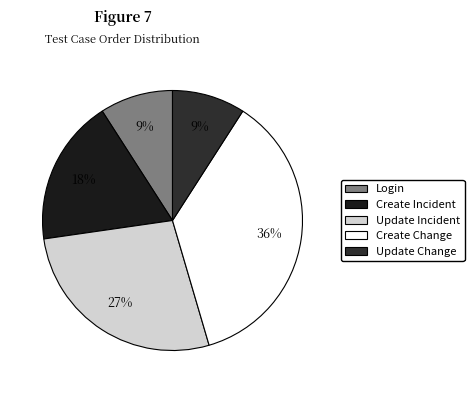

To the nearest percent, what is the difference between the largest and smallest slice percentages?

27%